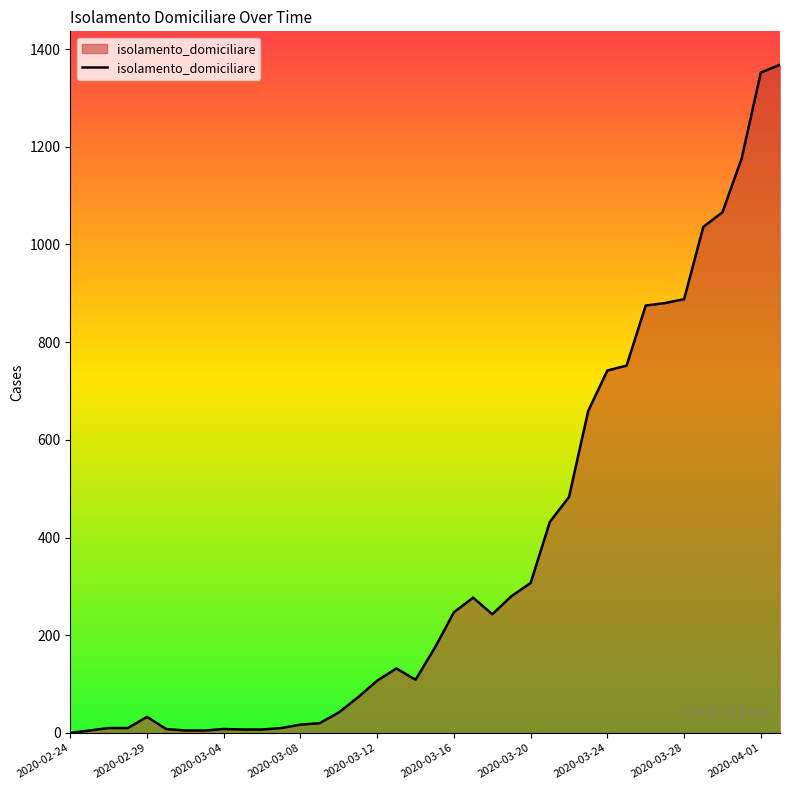

What is the difference between the maximum and minimum values?

1368